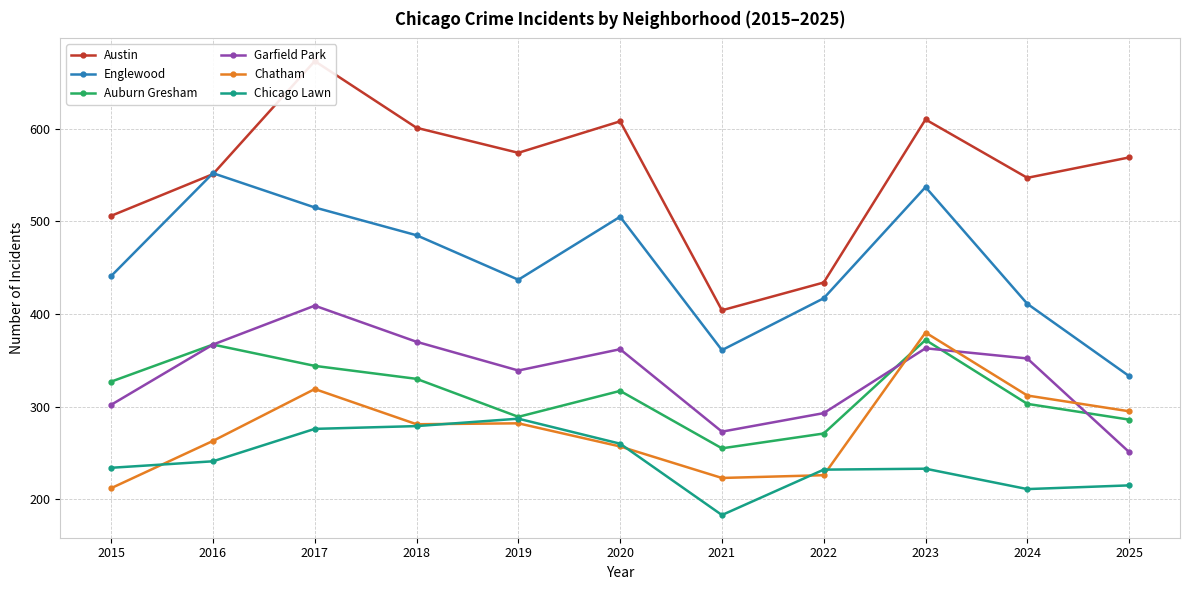

What is the difference between the Garfield Park values at 2024 and 2016?

15